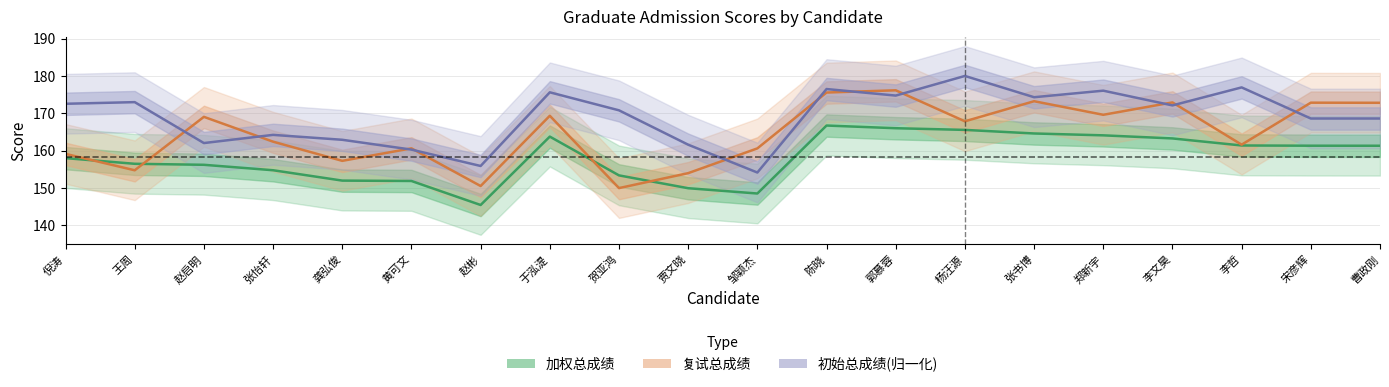

Rank the series by their average value, from highest to lowest.

初始总成绩, 复试总成绩, 加权总成绩